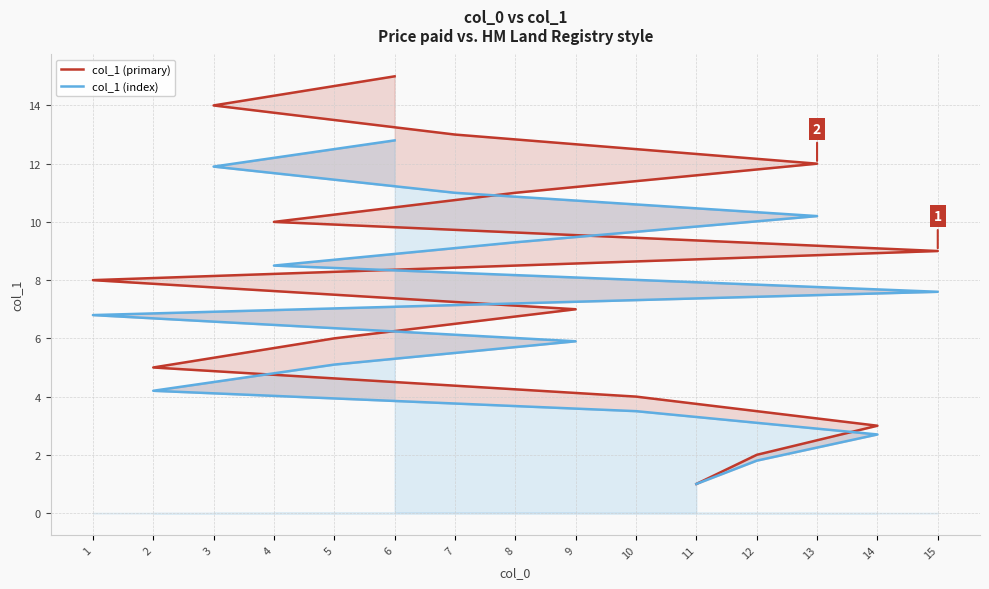

At which category is the sum across all series the highest?

6